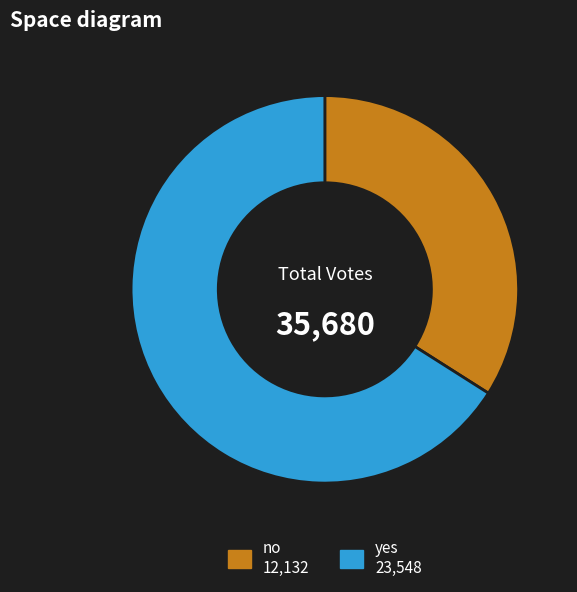

Do yes and no together represent more than half of the pie?

Yes